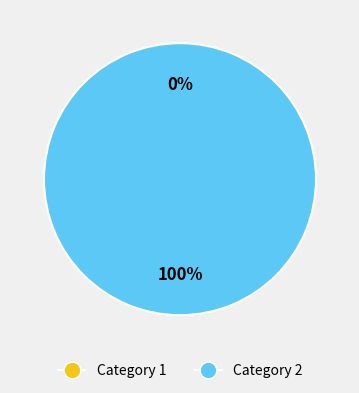

How many segments does this pie chart have?

2